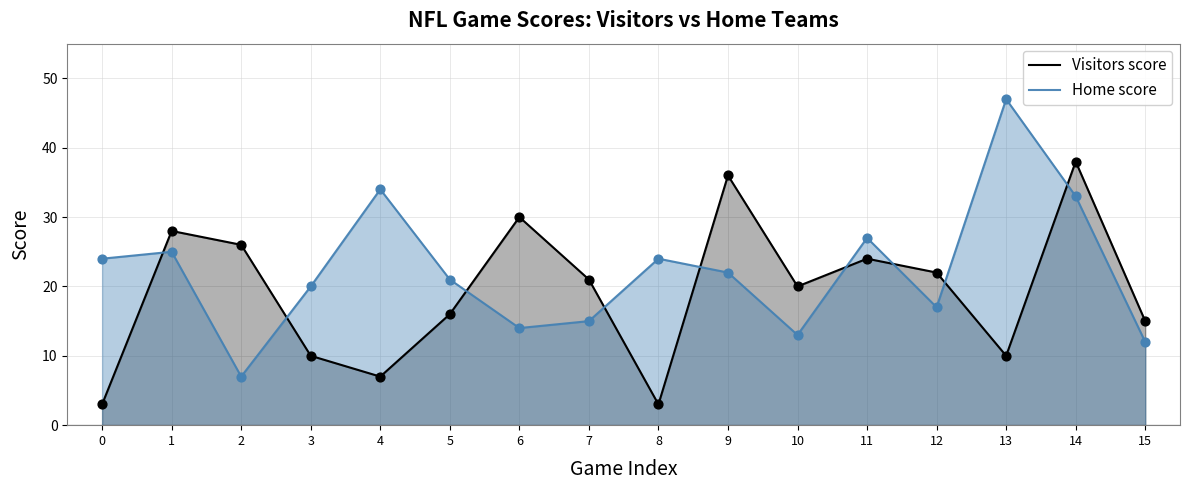

Which series contains the highest Y value?

Home score